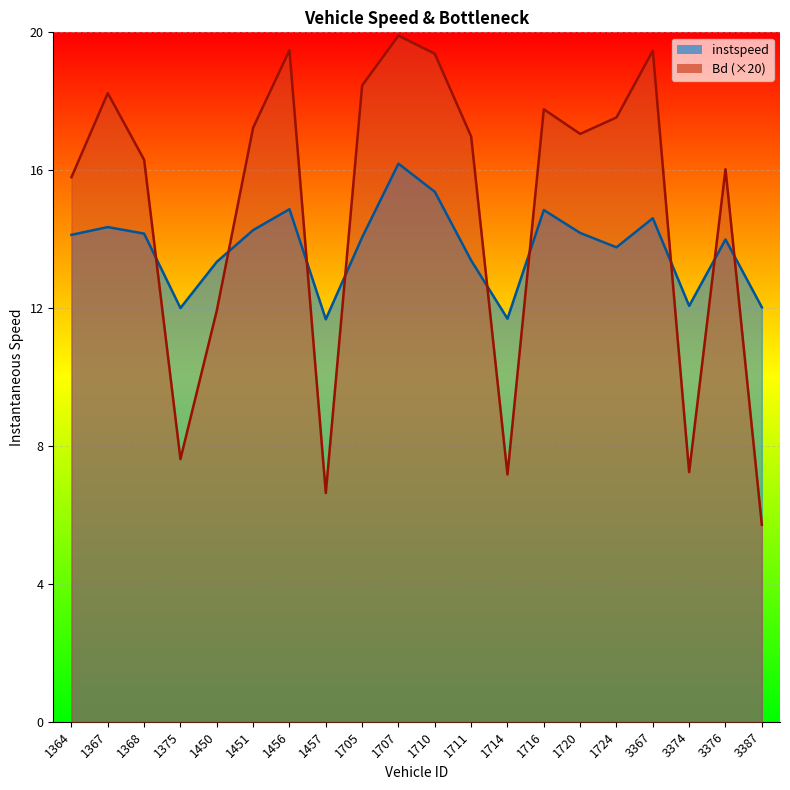

How many data points in instspeed are less than 14?

9